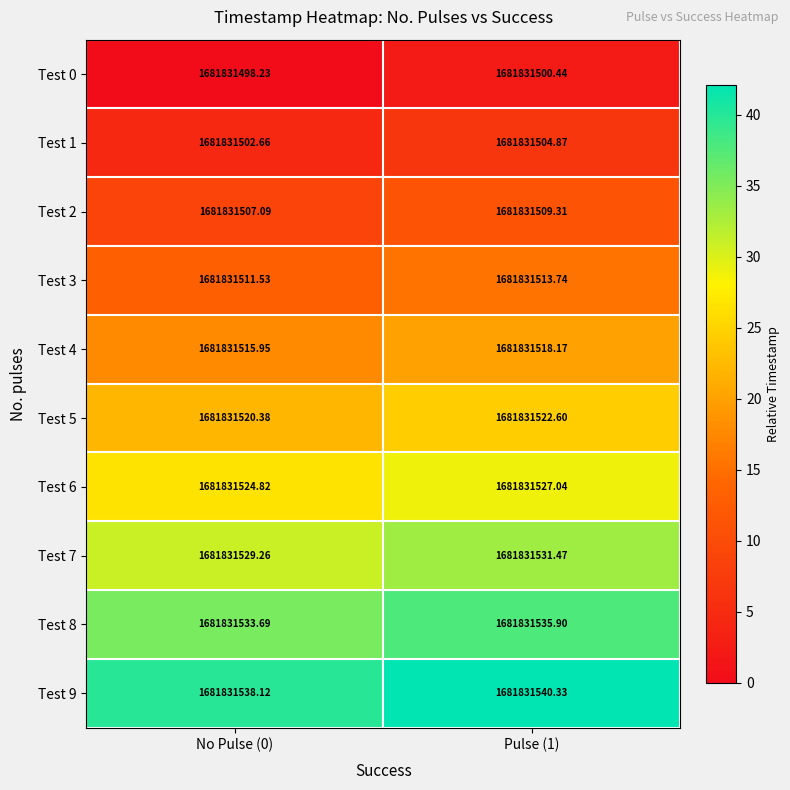

Reading left to right, list all the values displayed in this chart.

Test 0: No Pulse (0)=1681831498.2	Pulse (1)=1681831500.4
Test 1: No Pulse (0)=1681831502.7	Pulse (1)=1681831504.9
Test 2: No Pulse (0)=1681831507.1	Pulse (1)=1681831509.3
Test 3: No Pulse (0)=1681831511.5	Pulse (1)=1681831513.7
Test 4: No Pulse (0)=1681831516.0	Pulse (1)=1681831518.2
Test 5: No Pulse (0)=1681831520.4	Pulse (1)=1681831522.6
Test 6: No Pulse (0)=1681831524.8	Pulse (1)=1681831527.0
Test 7: No Pulse (0)=1681831529.3	Pulse (1)=1681831531.5
Test 8: No Pulse (0)=1681831533.7	Pulse (1)=1681831535.9
Test 9: No Pulse (0)=1681831538.1	Pulse (1)=1681831540.3